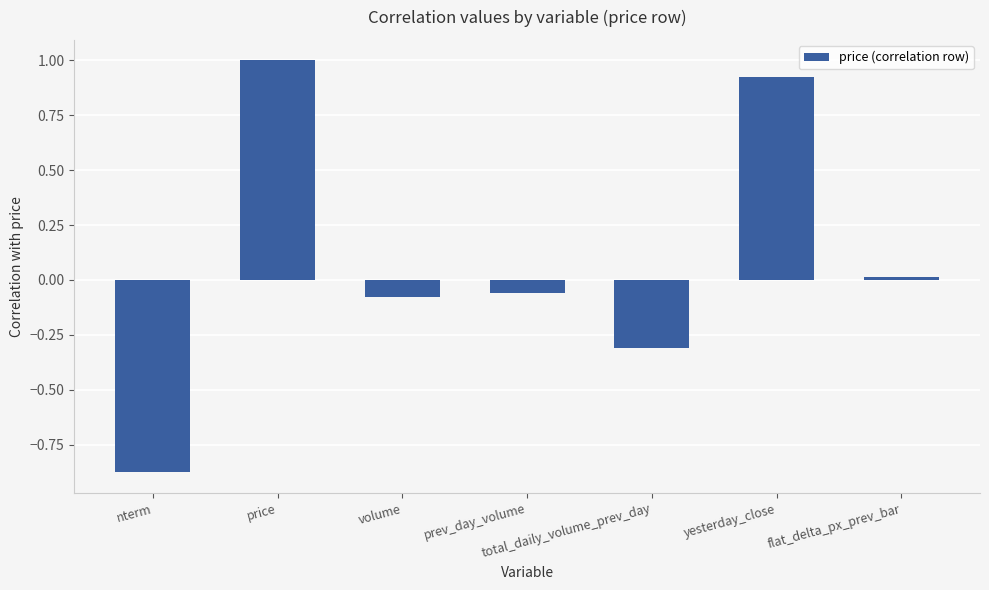

Are the bars horizontal?

No